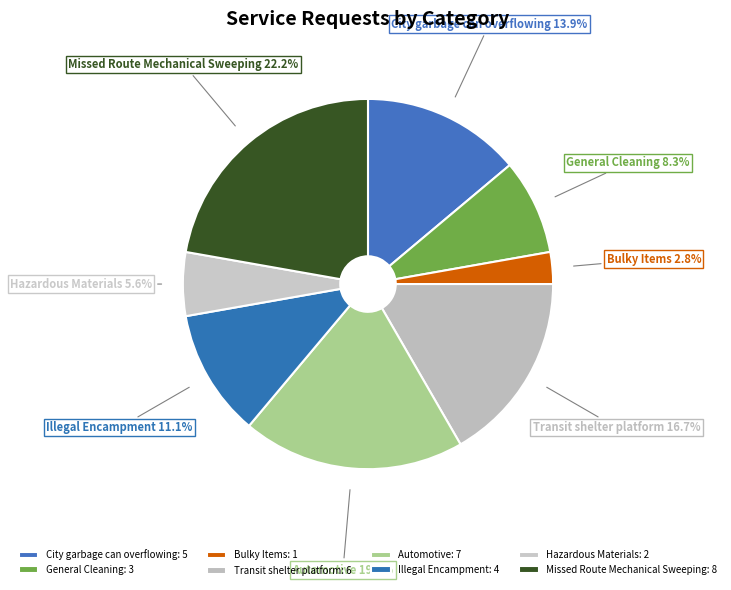

Does City garbage can overflowing represent more than half of the total?

No